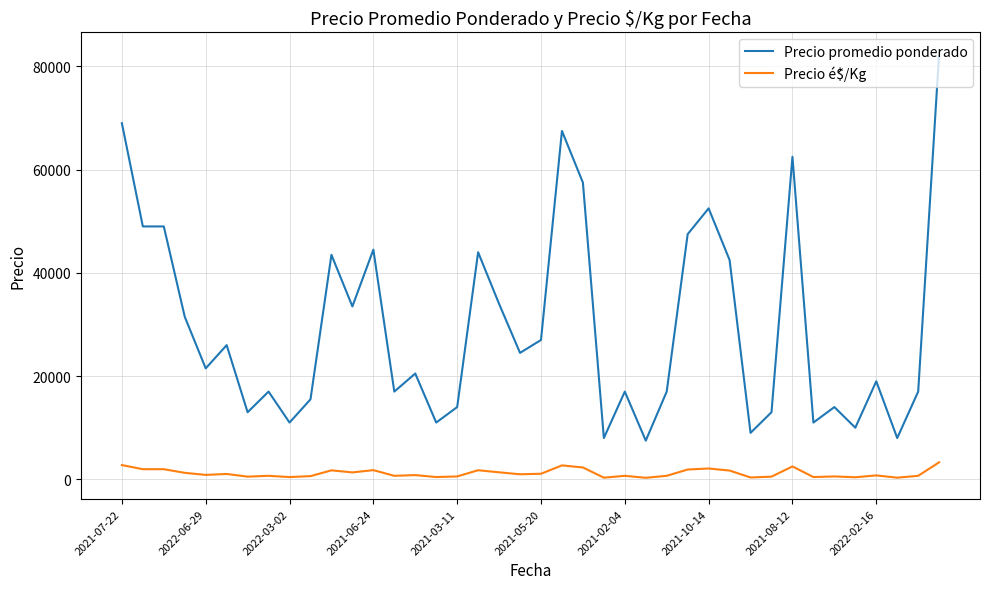

How many values in the Precio promedio ponderado series are below 21500?

20